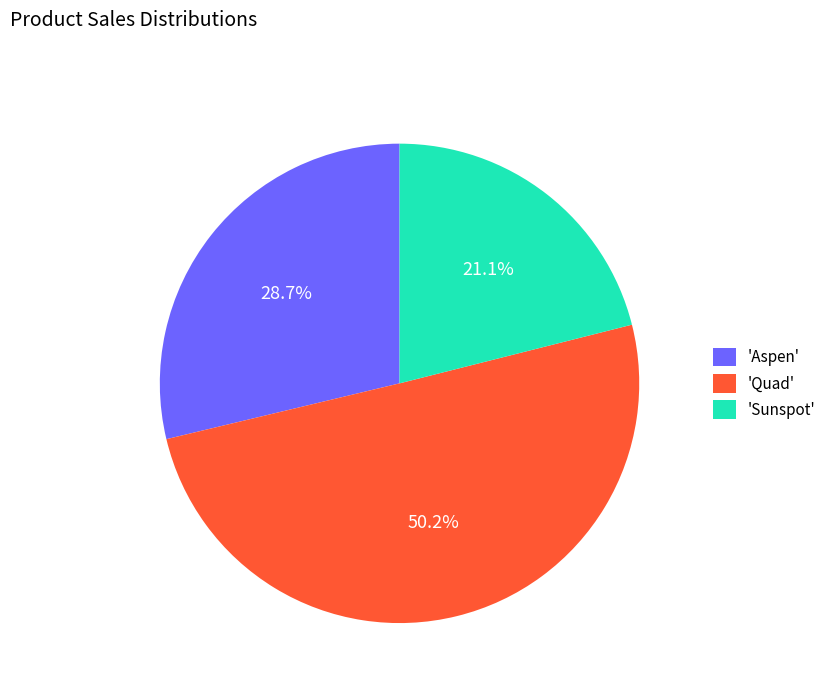

Count the number of slices in the pie.

3